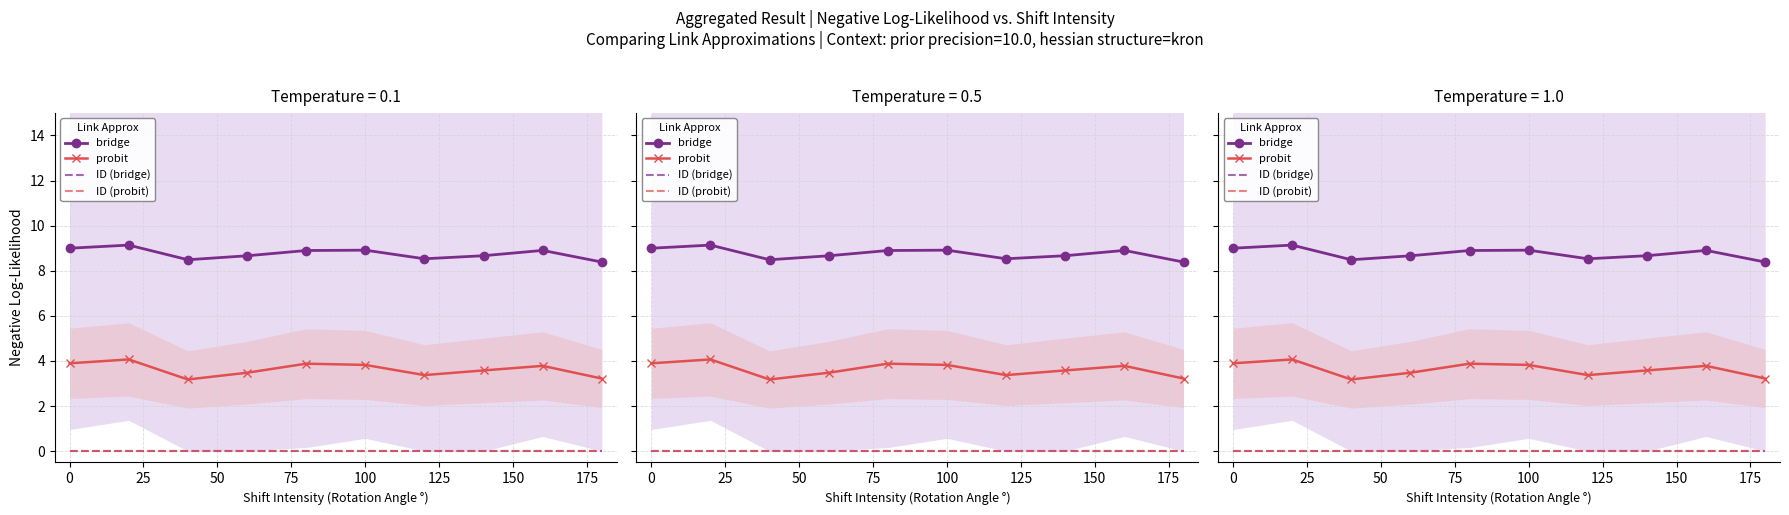

What is the spread (max minus min) of values at 25?

9.1